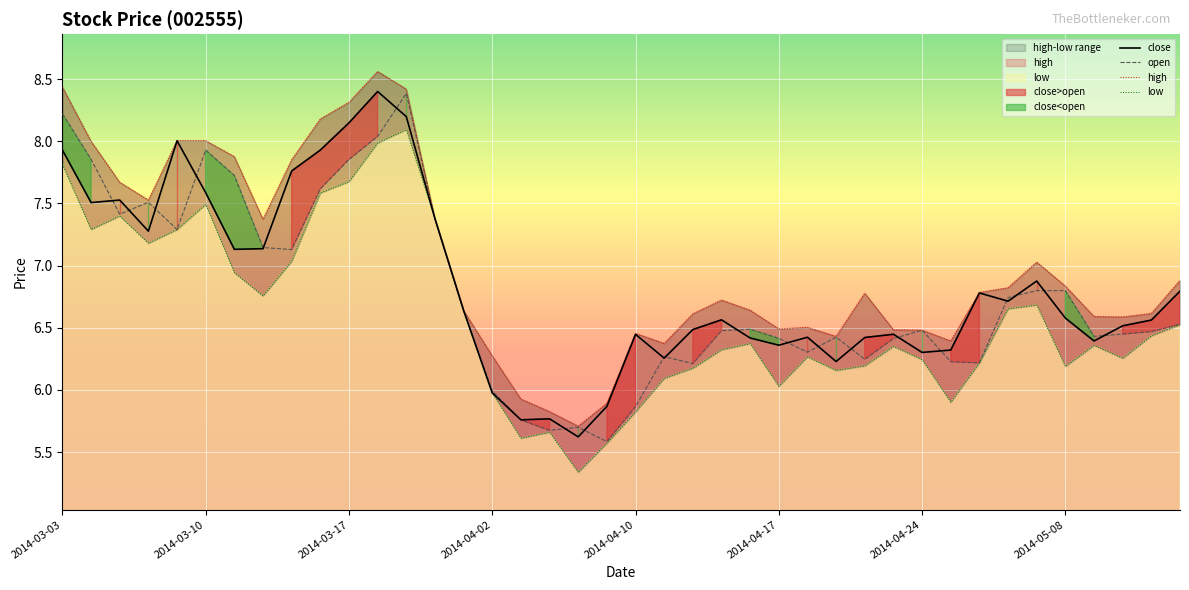

True or false: open and high intersect in this chart.

False